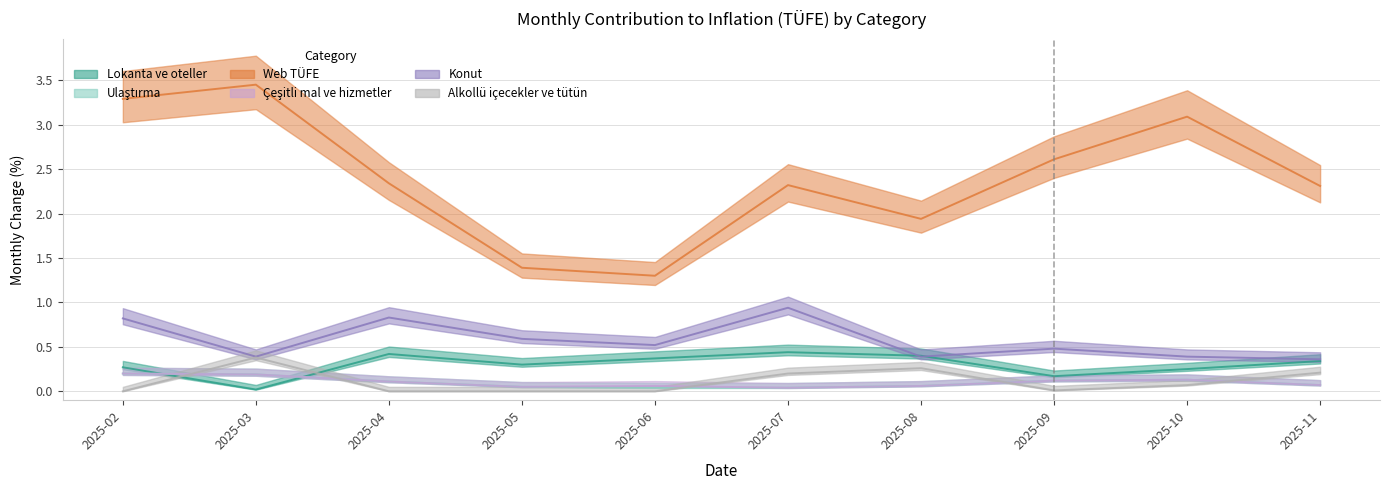

How many series are shown in this chart?

6